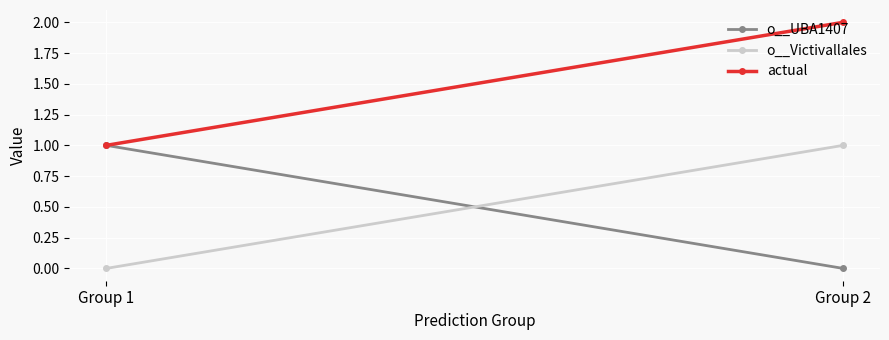

True or false: actual has a value of 2.0 at Group 2.

True